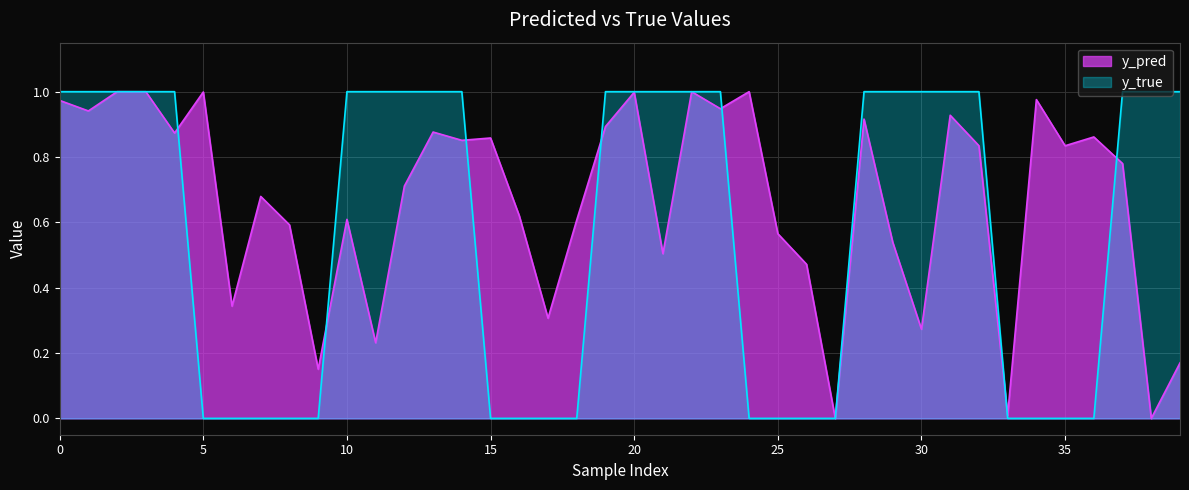

Reading left to right, transcribe all the data shown in this chart.

y_pred: 1.0	0.9	1.0	1.0	0.9	1.0	0.3	0.7	0.6	0.2	0.6	0.2	0.7	0.9	0.9	0.9	0.6	0.3	0.6	0.9	1.0	0.5	1.0	0.9	1.0	0.6	0.5	0.0	0.9	0.5	0.3	0.9	0.8	0.0	1.0	0.8	0.9	0.8	0.0	0.2
y_true: 1.0	1.0	1.0	1.0	1.0	0.0	0.0	0.0	0.0	0.0	1.0	1.0	1.0	1.0	1.0	0.0	0.0	0.0	0.0	1.0	1.0	1.0	1.0	1.0	0.0	0.0	0.0	0.0	1.0	1.0	1.0	1.0	1.0	0.0	0.0	0.0	0.0	1.0	1.0	1.0